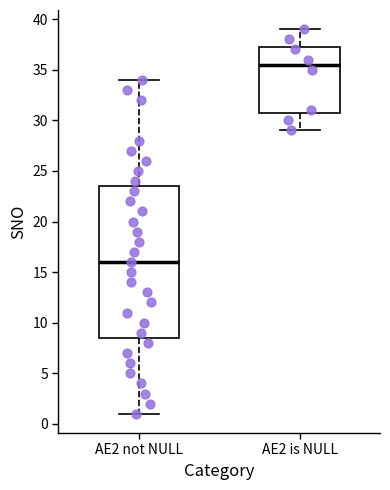

Reading left to right, read every box against the y-axis: the position of its median line, the range the box covers, and the ends of its whiskers. The values are not printed on the chart, so give them approximately, as read against the axis.

AE2 not NULL: median 16.0, box 8.5 to 23.5, whiskers 1.0 to 34.0
AE2 is NULL: median 35.5, box 31.0 to 37.5, whiskers 29.0 to 39.0